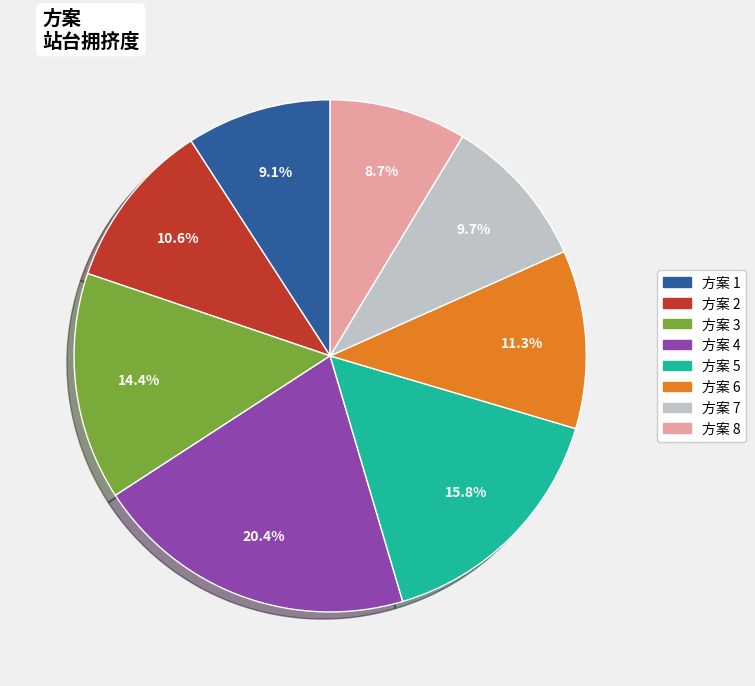

Does any single category account for the majority?

No